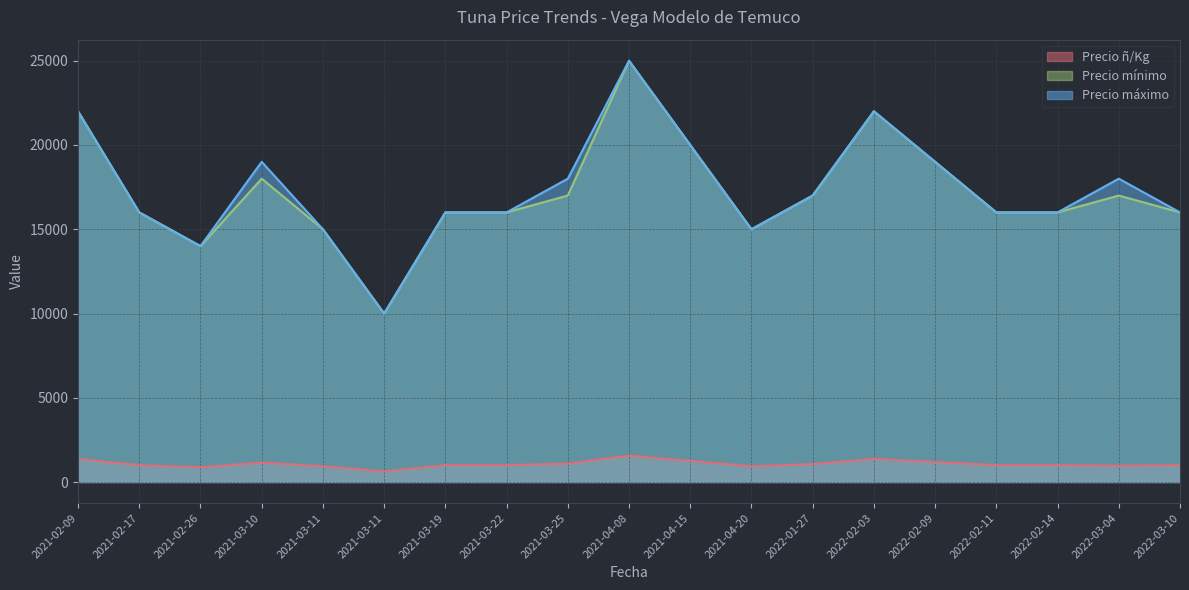

Does the chart display data point markers on the line(s)?

No